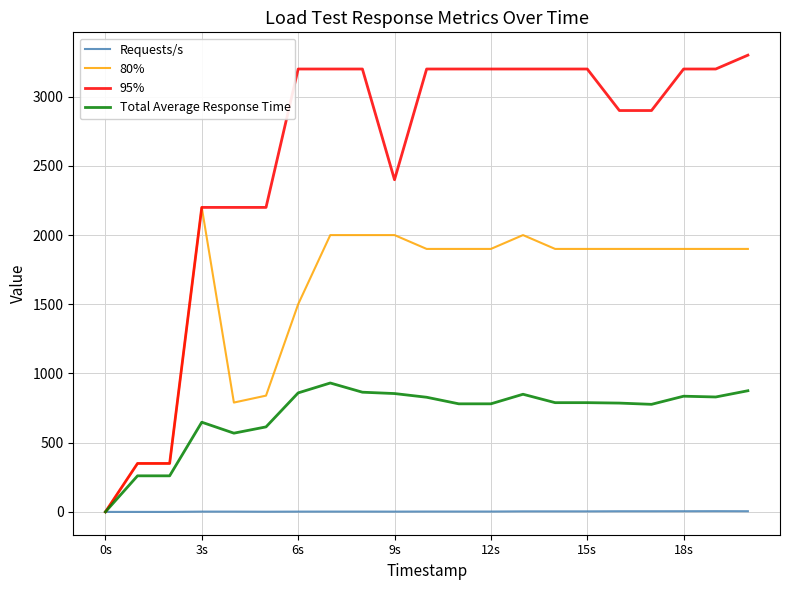

Rank the series by their maximum value, from highest to lowest.

95%, 80%, Total Average Response Time, Requests/s